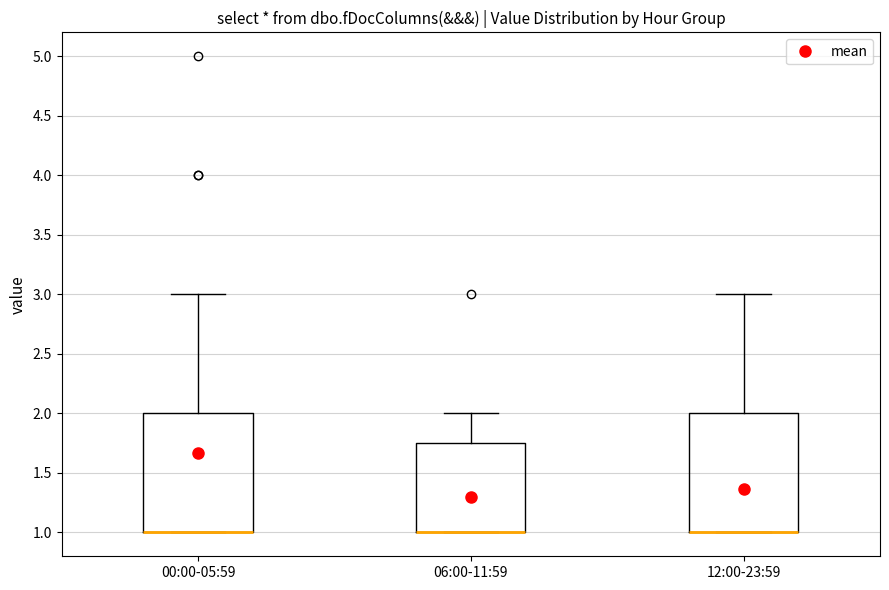

Where does the upper whisker of the box for 12:00-23:59 end on the y-axis? The values are not printed on the chart, so give them approximately, as read against the axis.

3.00